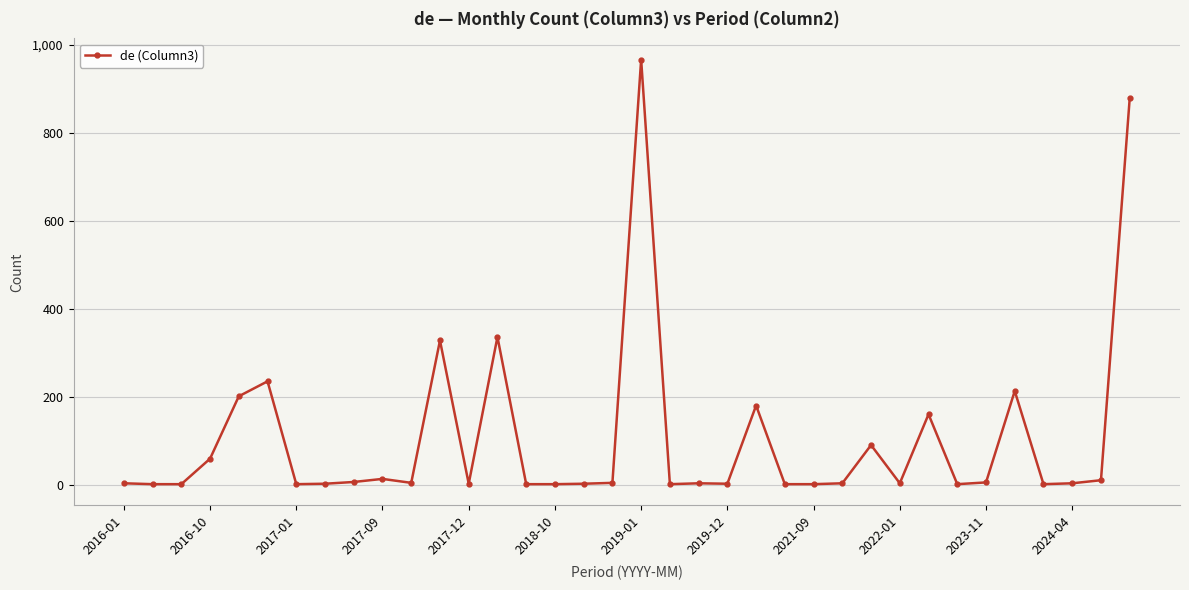

True or false: the data has more than 1 interior local peaks.

True